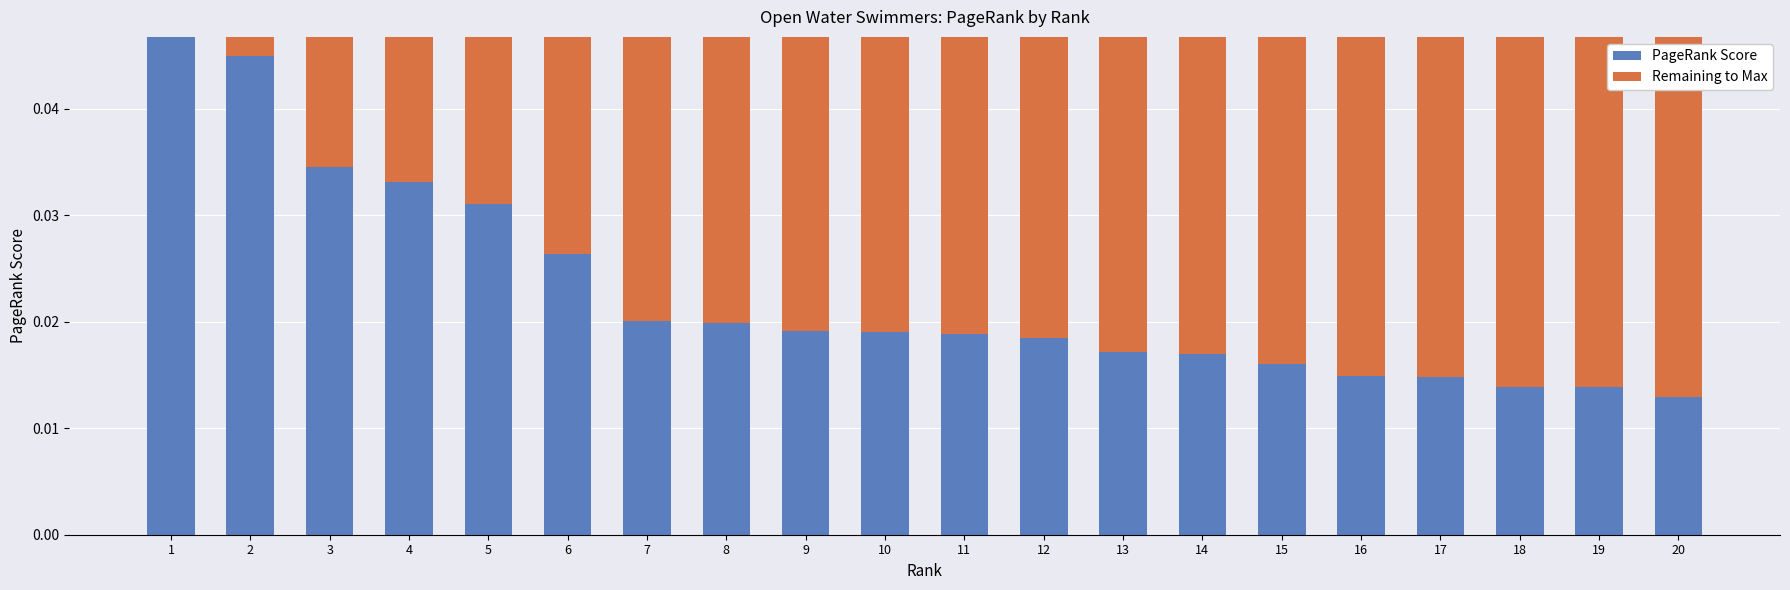

What is the sum of all PageRank Score values?

0.5